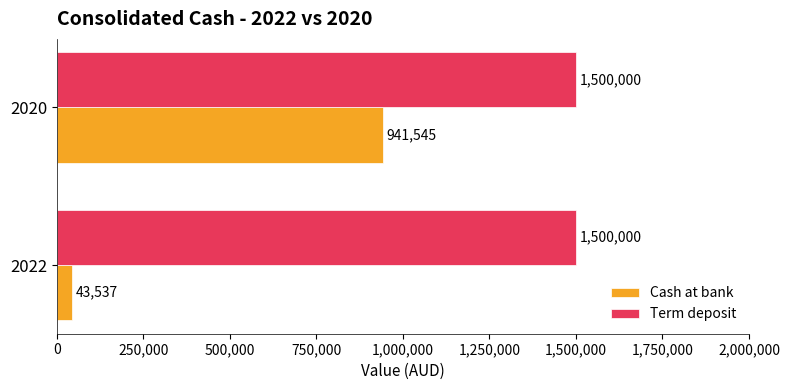

What is the total value across all series at 2020?

2441545